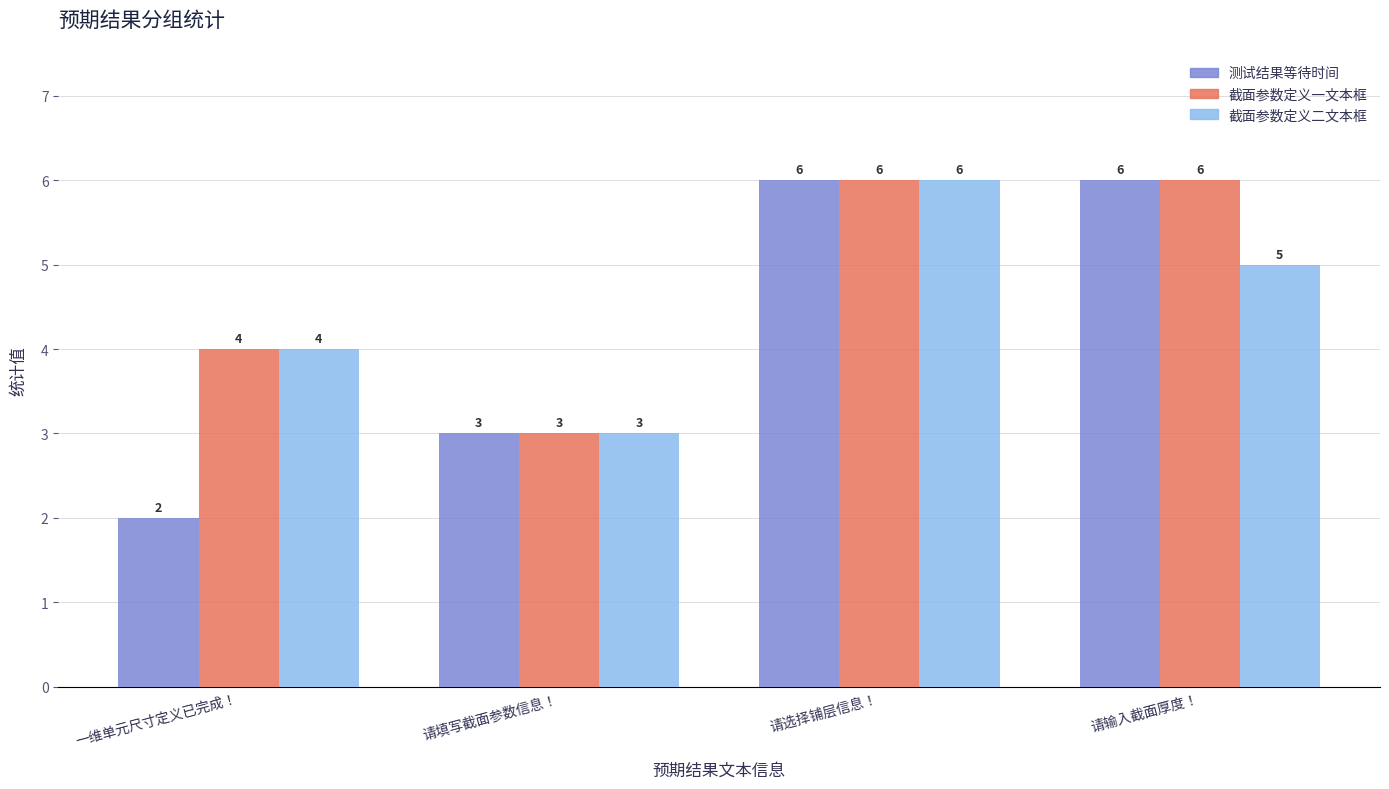

How many series are shown in this chart?

3